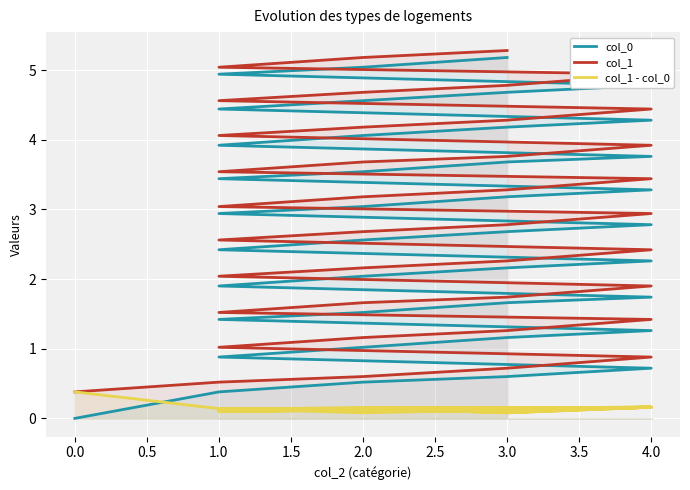

Between 3.0 and 2.0, which series saw the biggest shift?

col_1